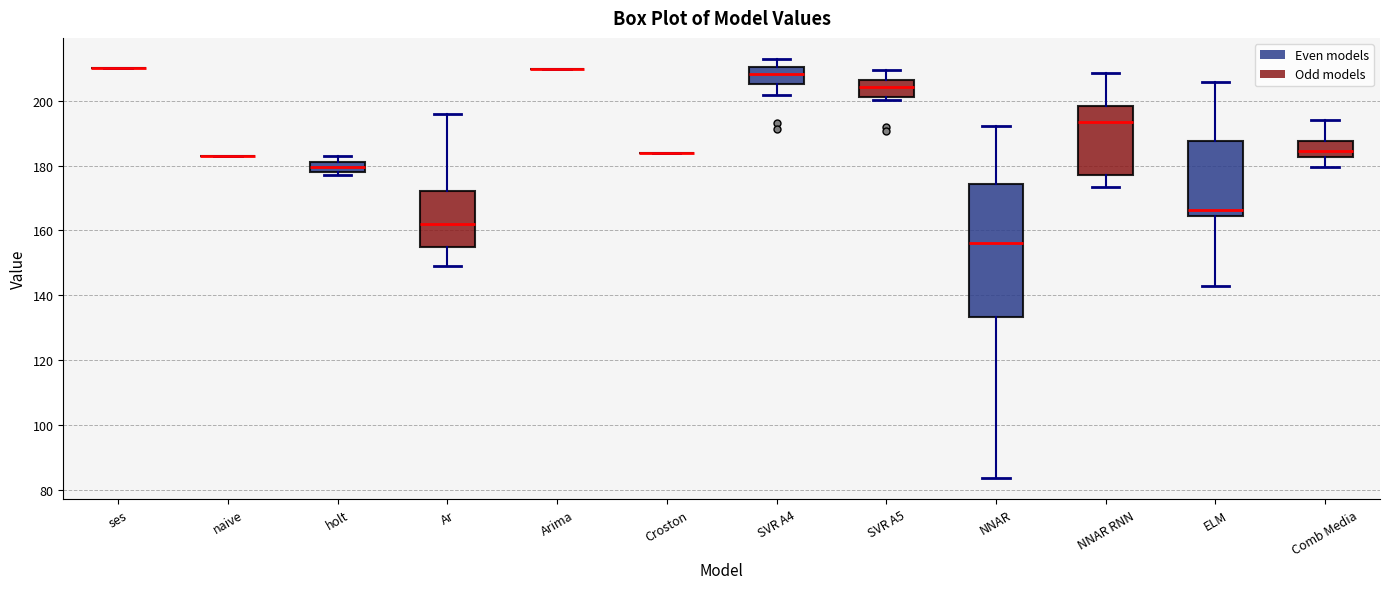

Where is the lower edge of the box for holt on the y-axis? The values are not printed on the chart, so give them approximately, as read against the axis.

178